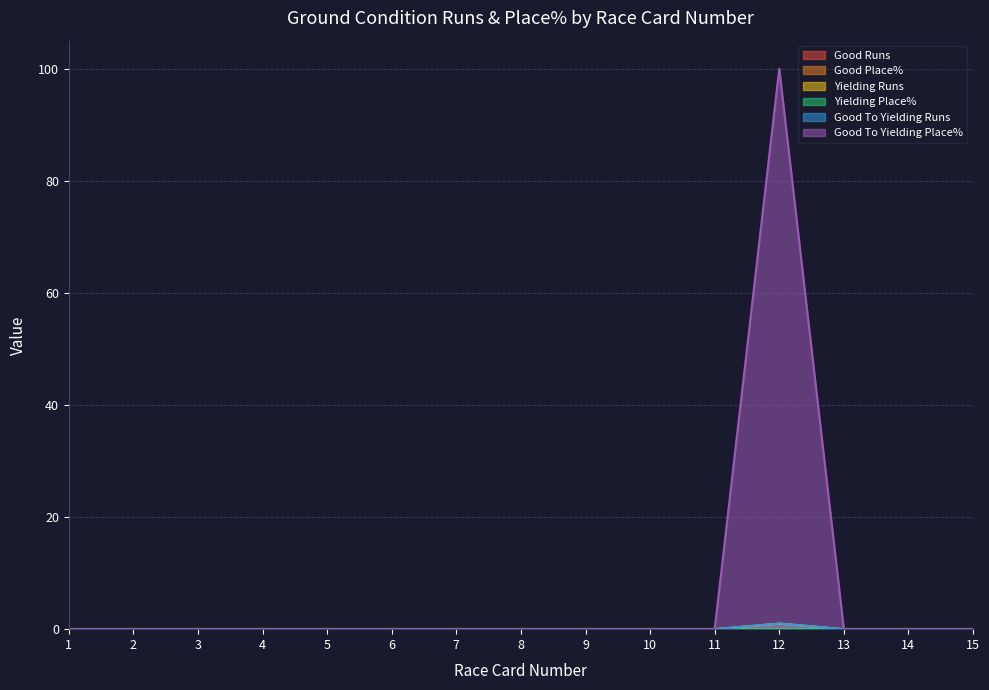

Does the chart display data point markers on the line(s)?

No